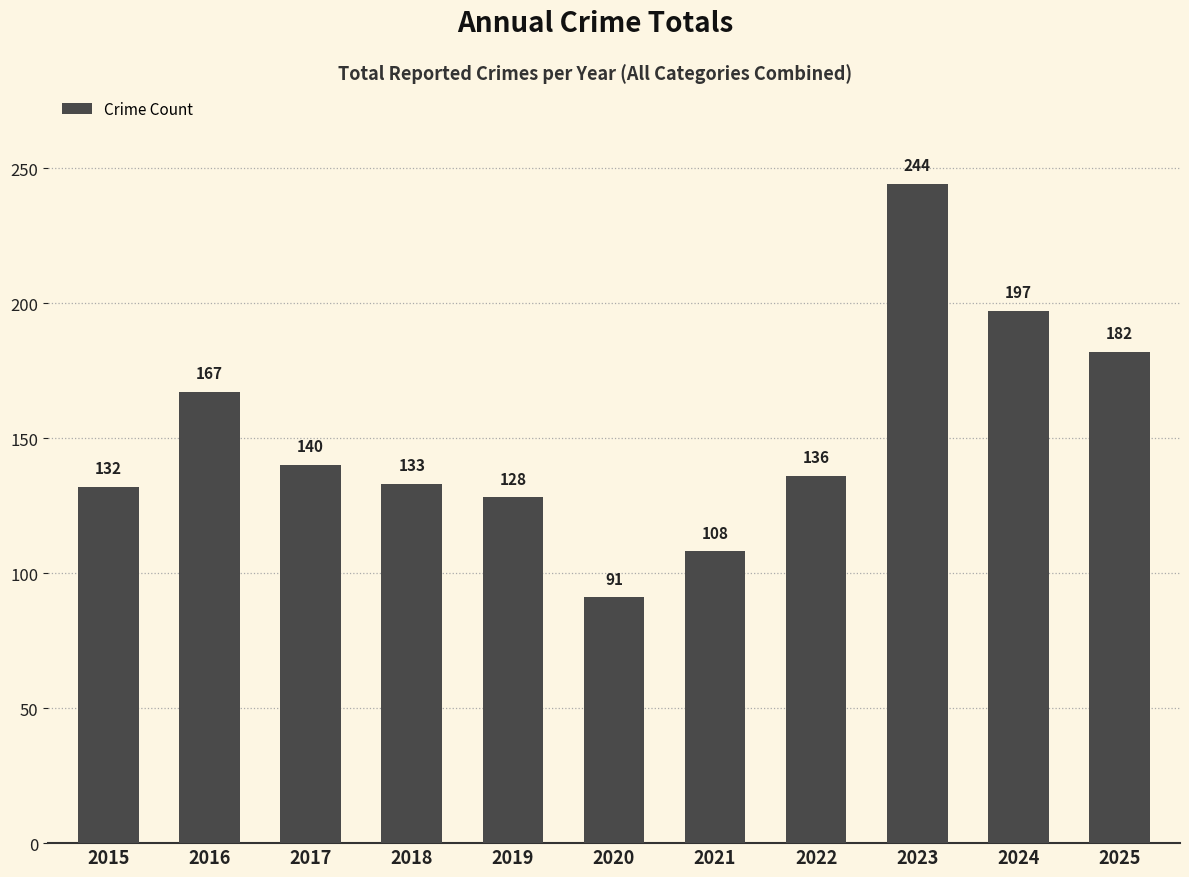

Is it true that the value at 2018 is 215?

False